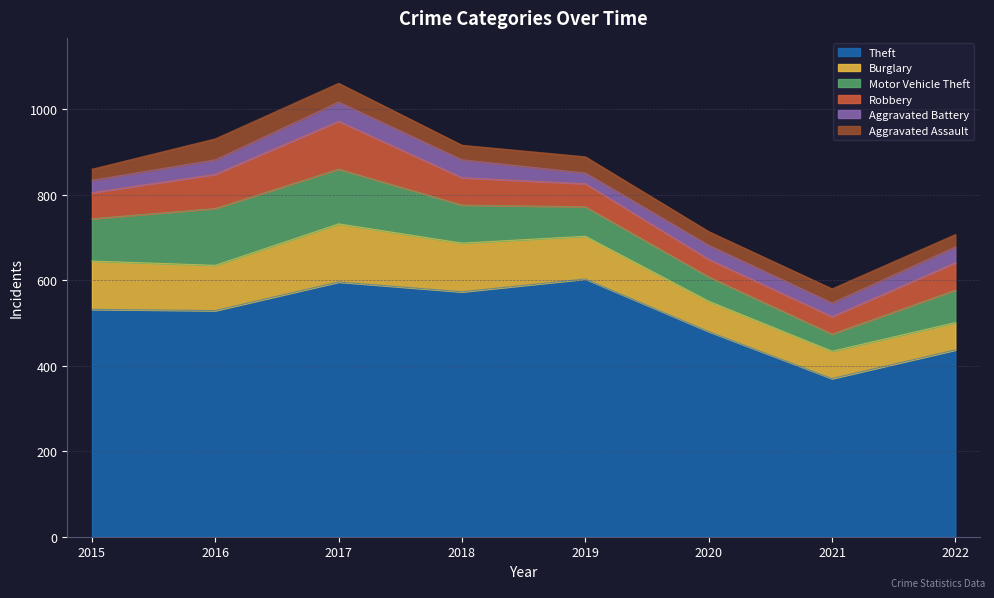

At which category does Aggravated Assault reach its first local valley?

2018